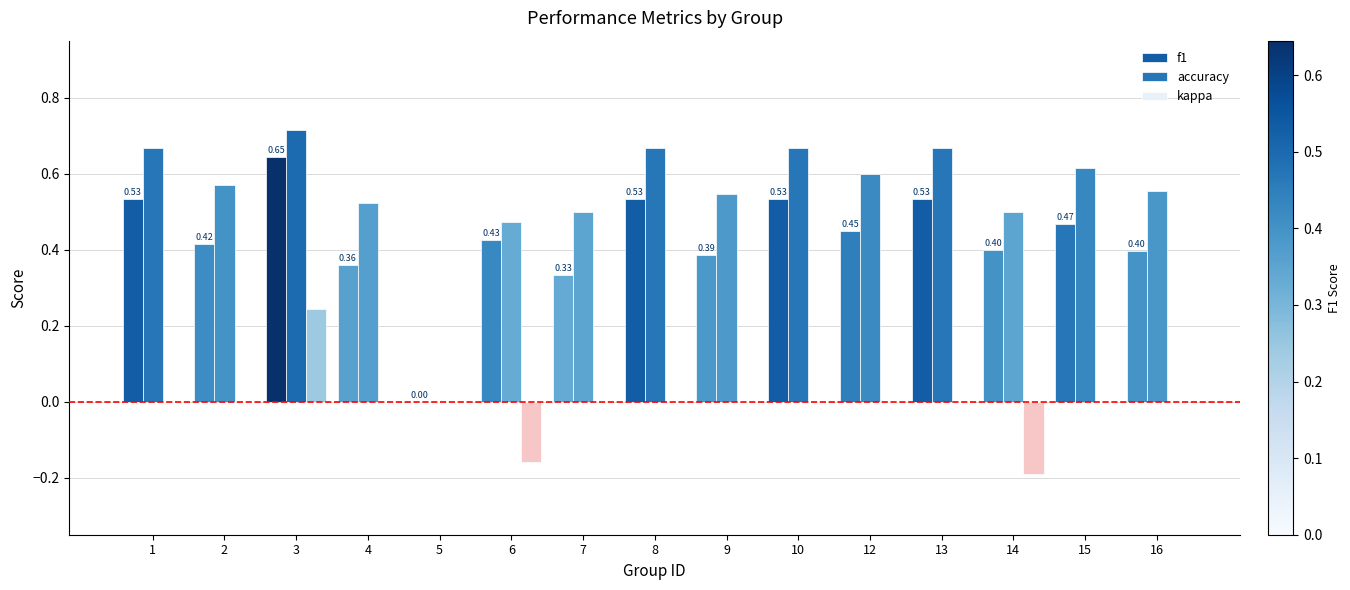

How many groups of bars are there?

15